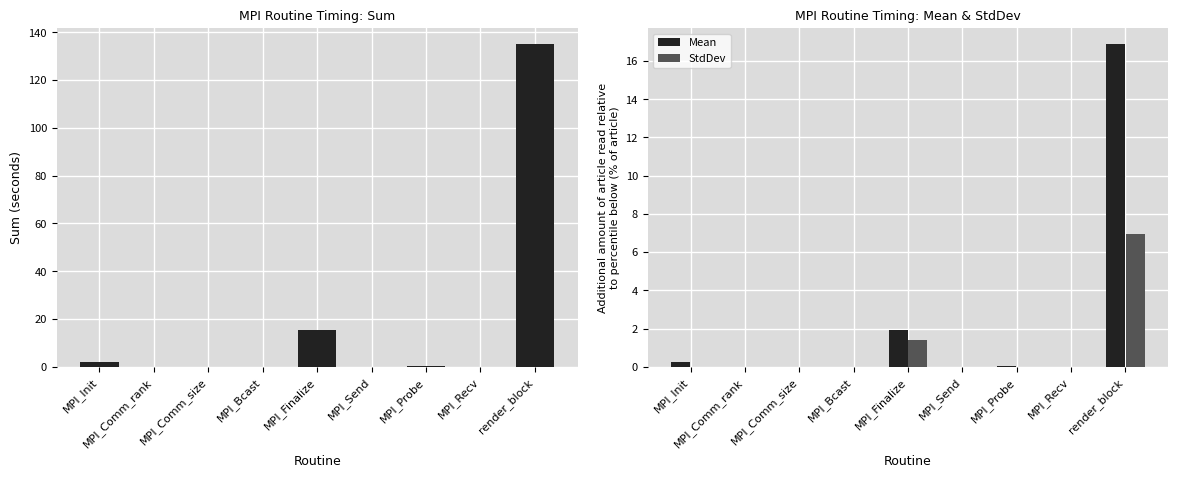

What is the highest value of the Mean series?

16.9